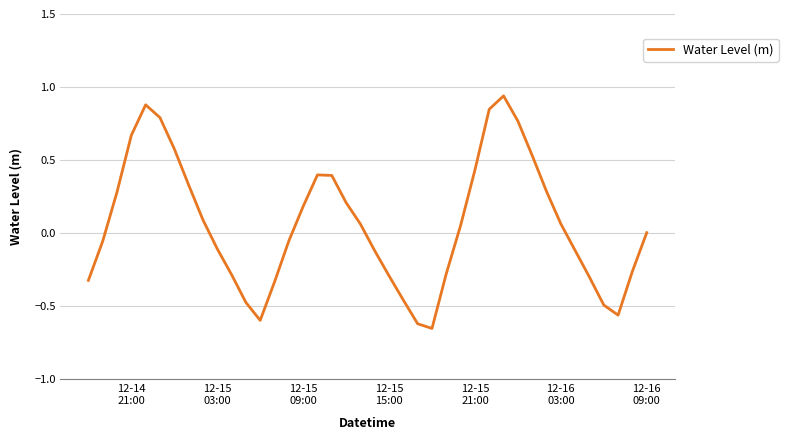

What is the difference between the maximum and minimum values?

1.6